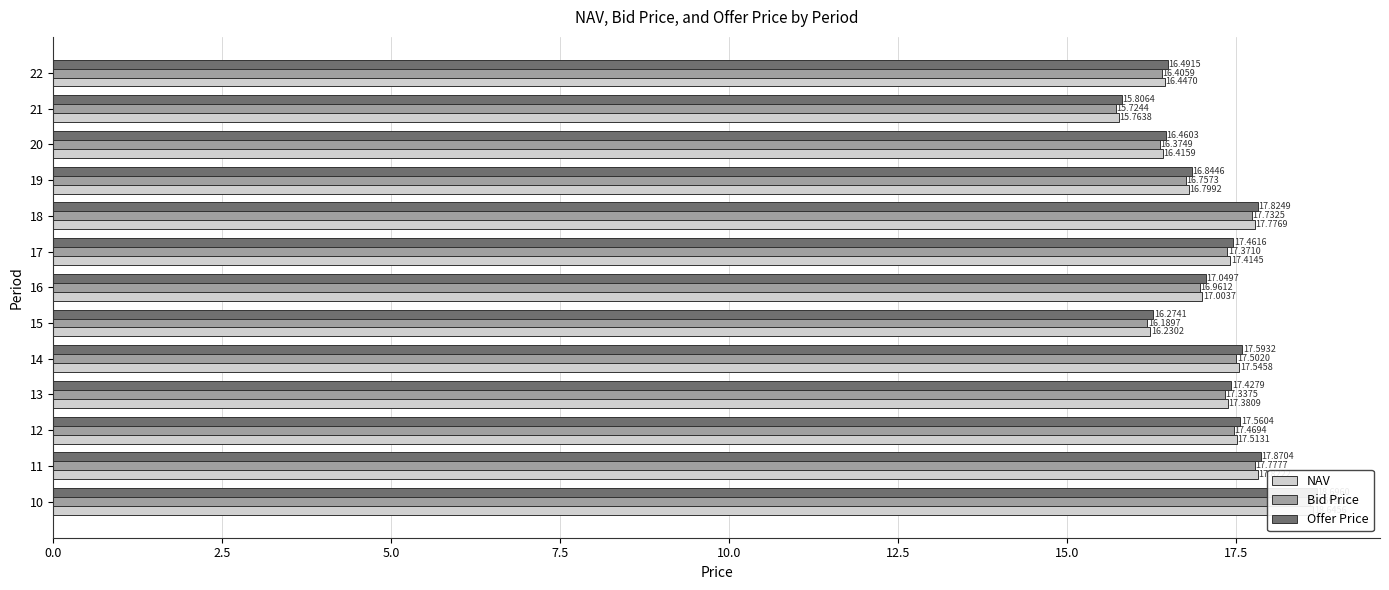

Is the value of Bid Price at 12 greater than the value of NAV at 15.0?

No